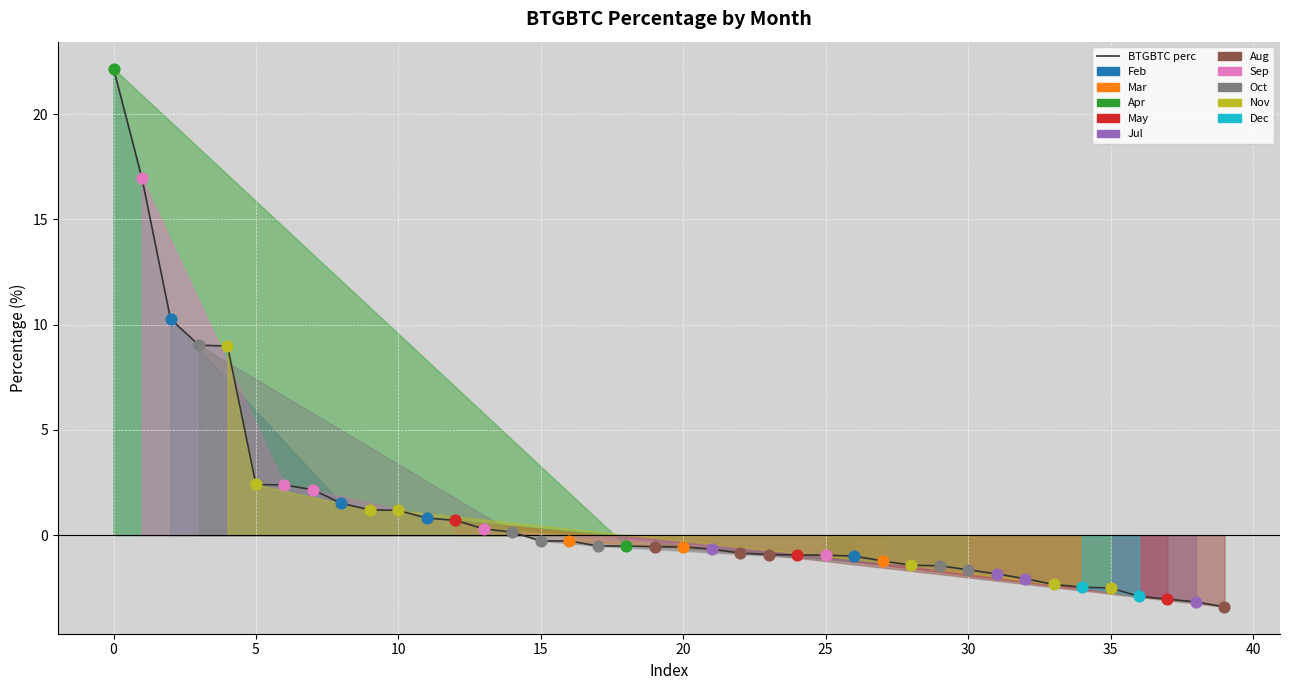

What is the difference between the maximum and minimum values?

25.6